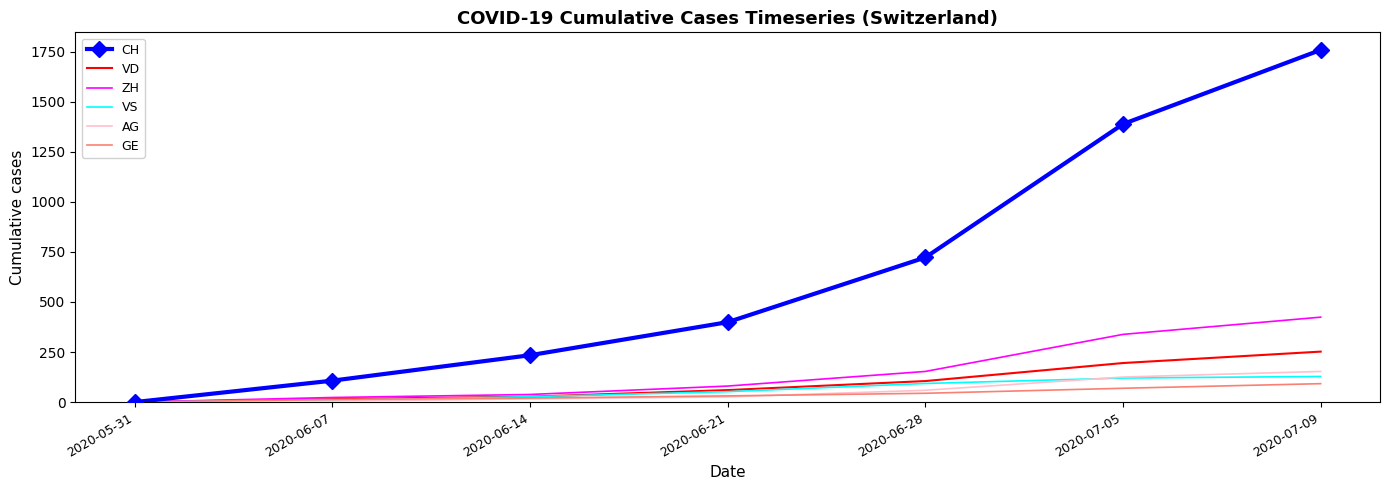

True or false: ZH has a value of 424 at 2020-07-09.

True